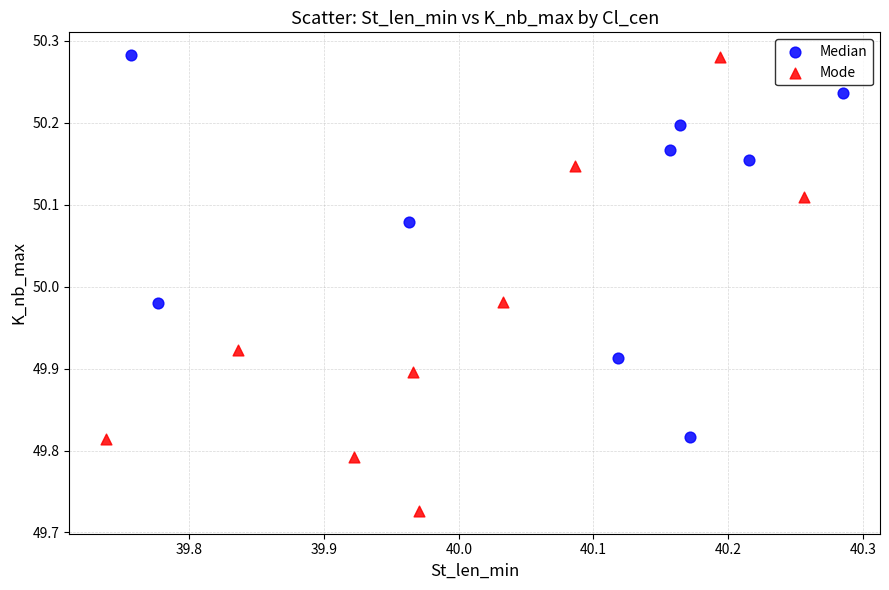

Which series has the largest Y range (max minus min)?

Mode